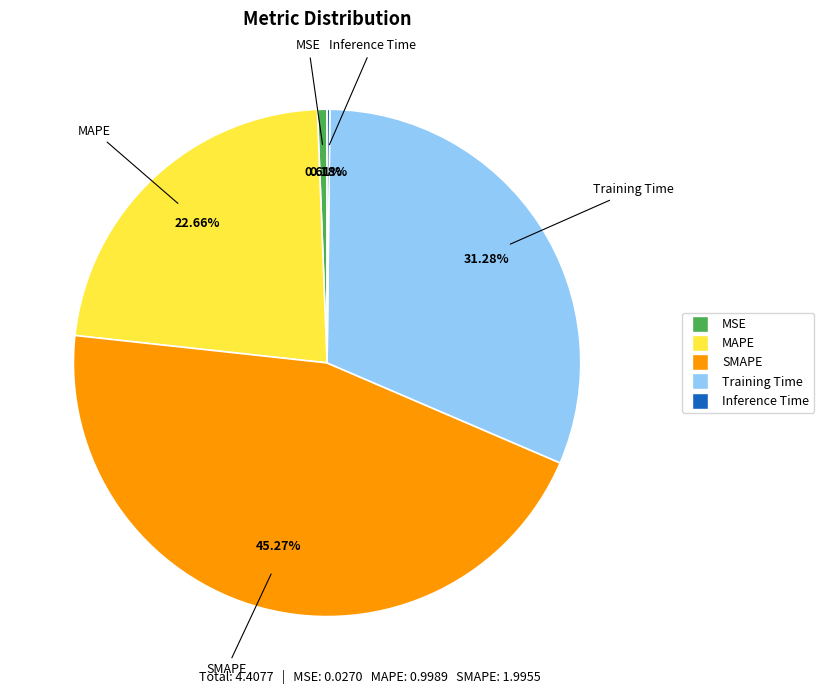

Combined, do MAPE and MSE account for over 50%?

No